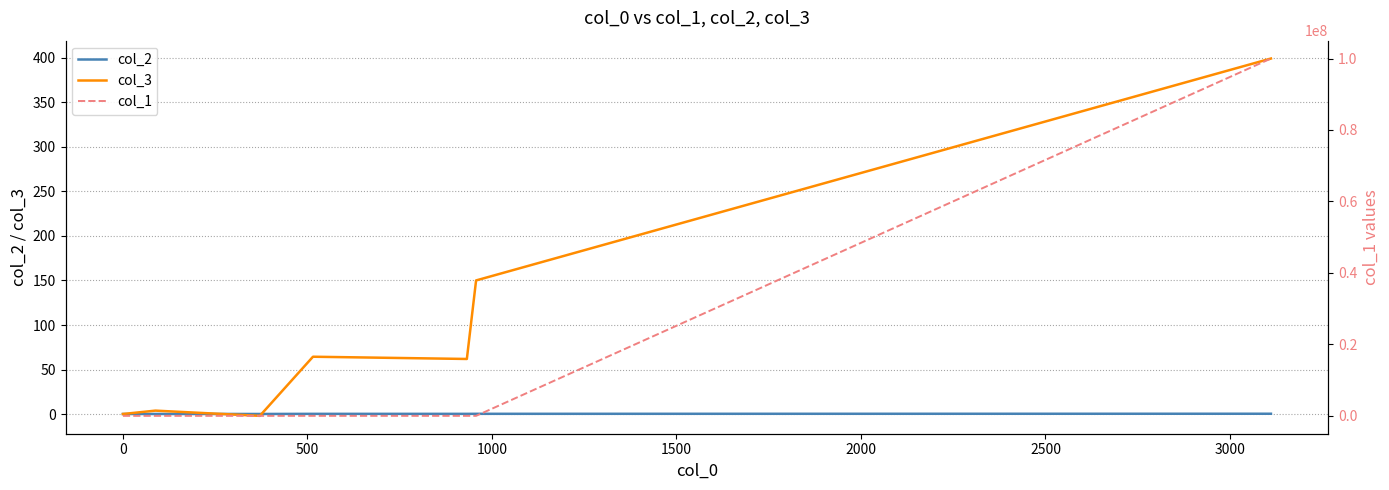

What is the highest value of the col_3 series?

398.9